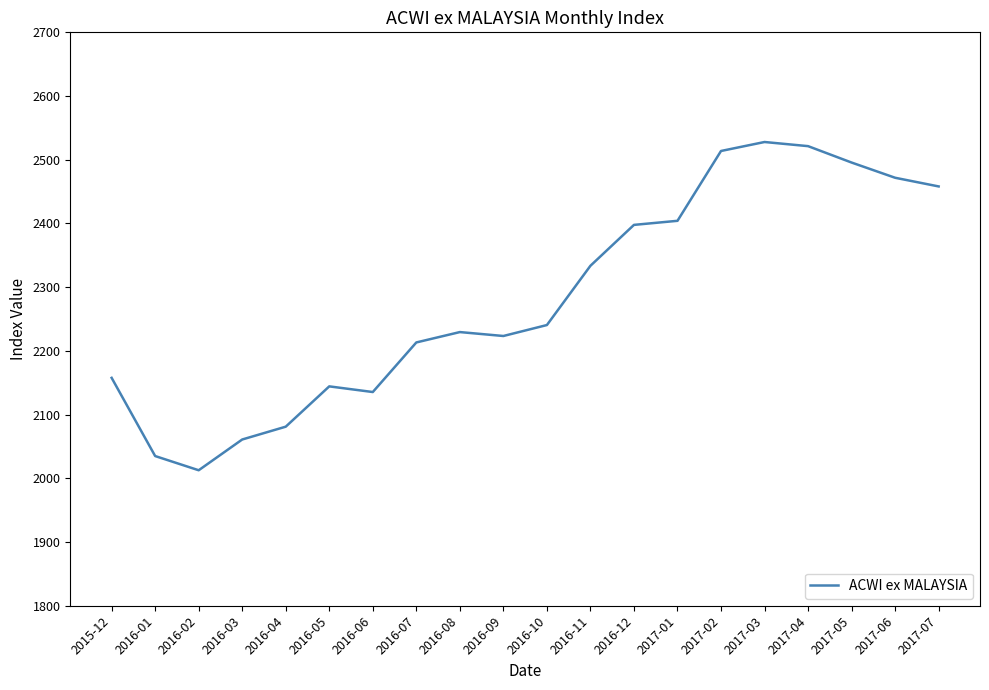

What is the difference between the maximum and minimum values?

515.2